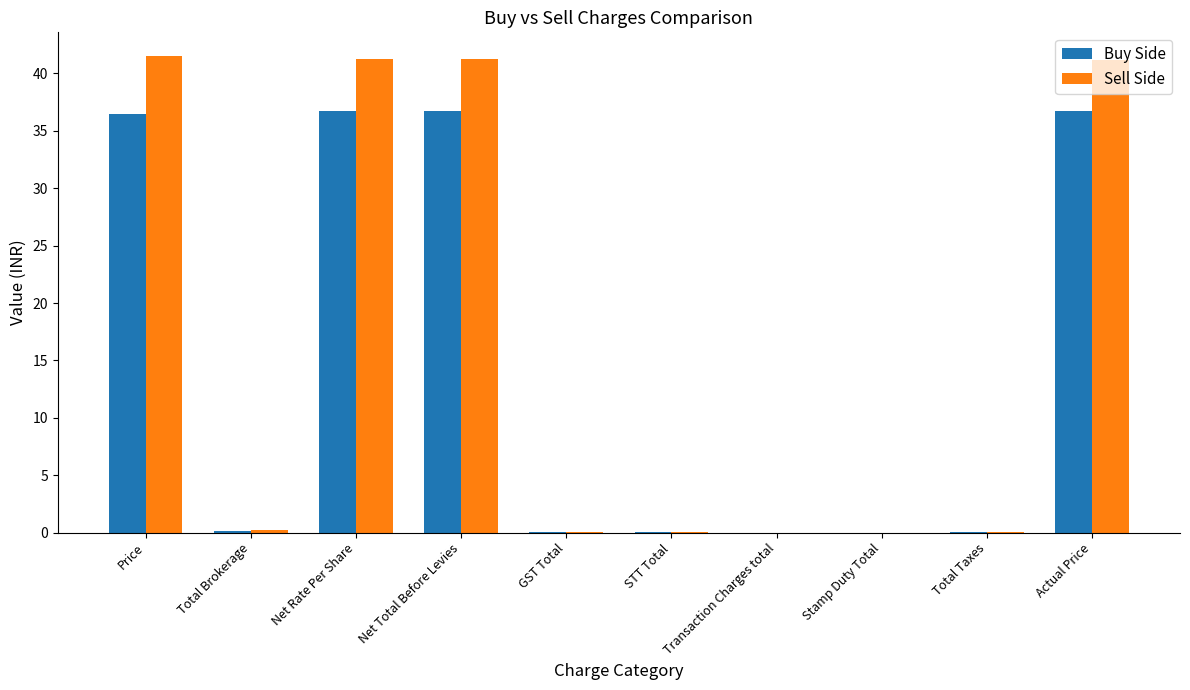

Are the bars grouped side by side (vs. stacked)?

Yes